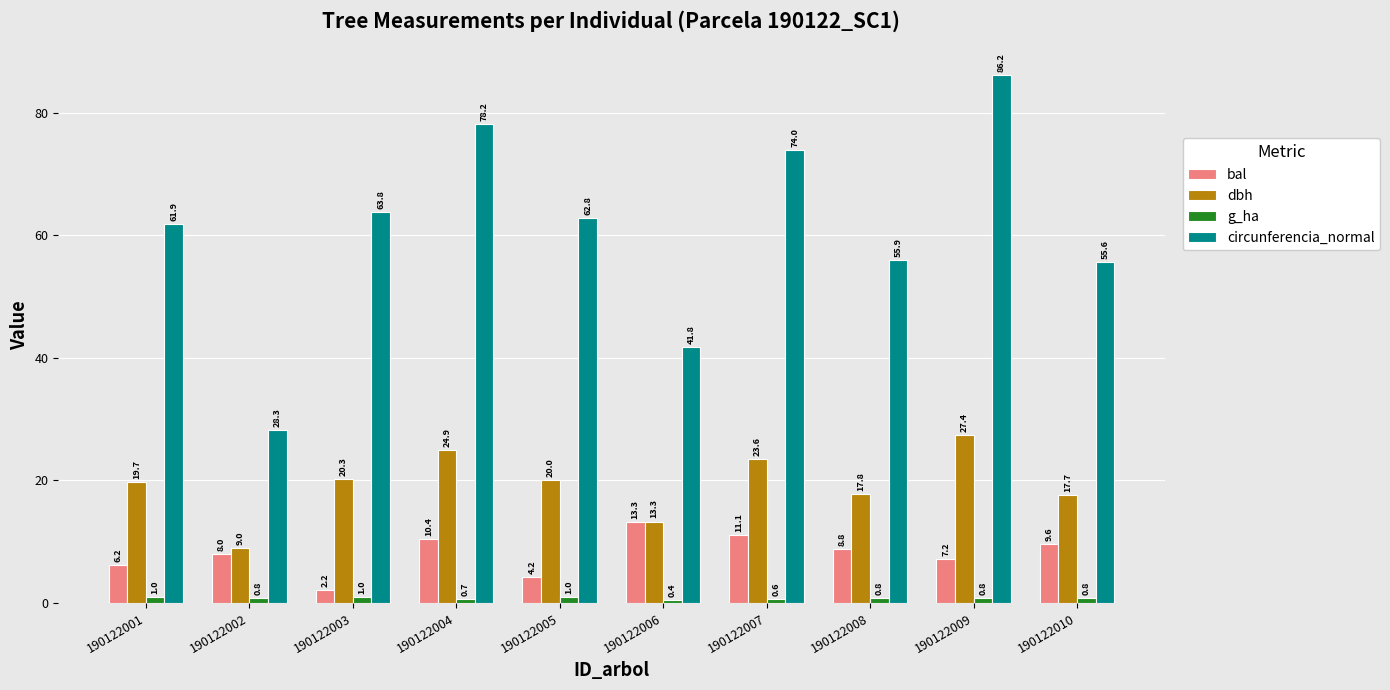

Between 190122004 and 190122007, which series saw the biggest shift?

circunferencia_normal